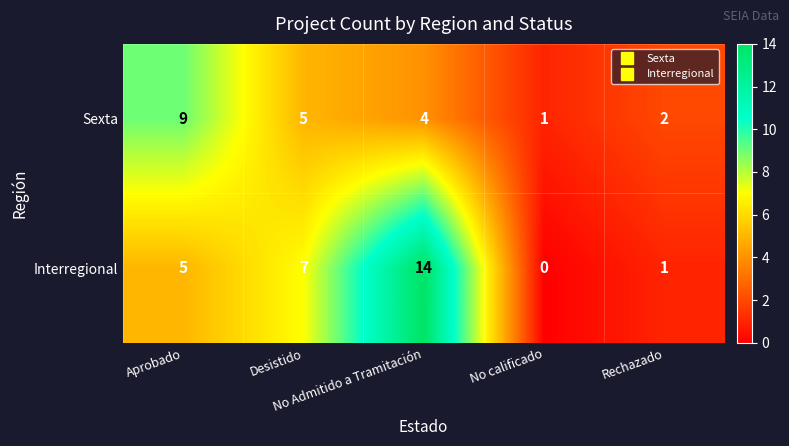

Which series has the largest total across all categories?

Interregional